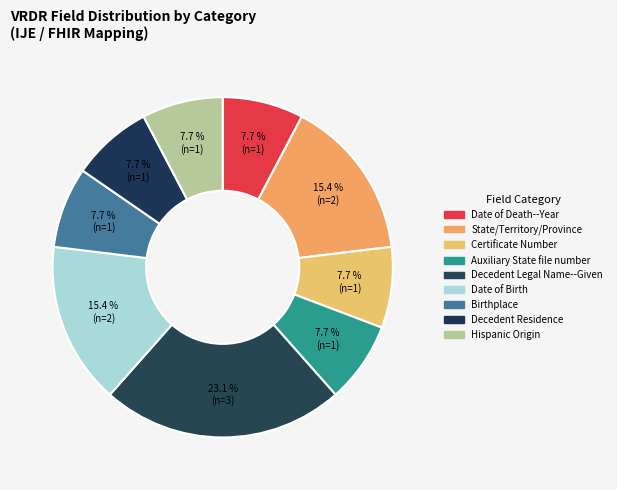

Count the number of slices in the pie.

9